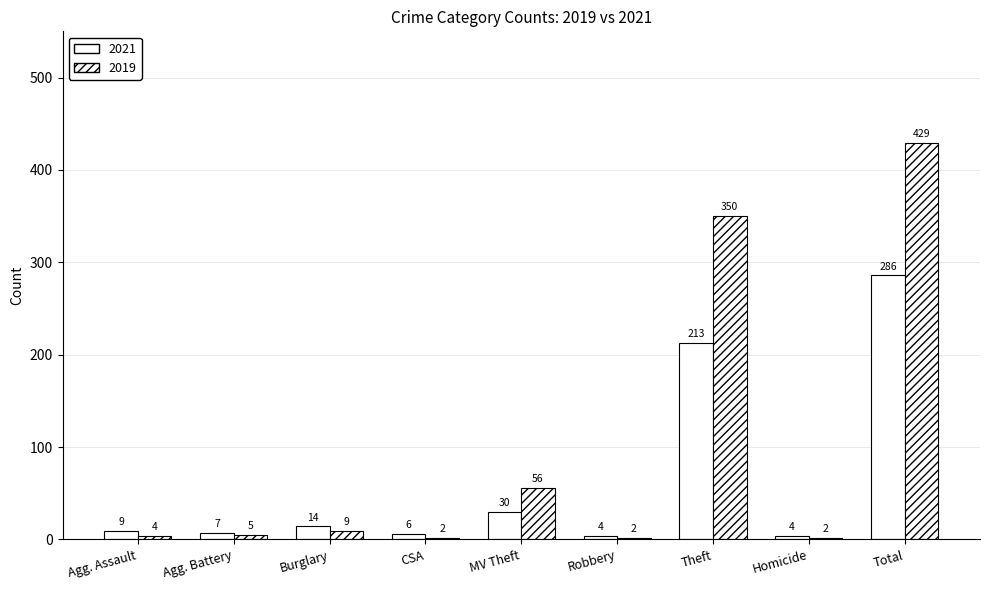

How many categories are shown in the chart?

9